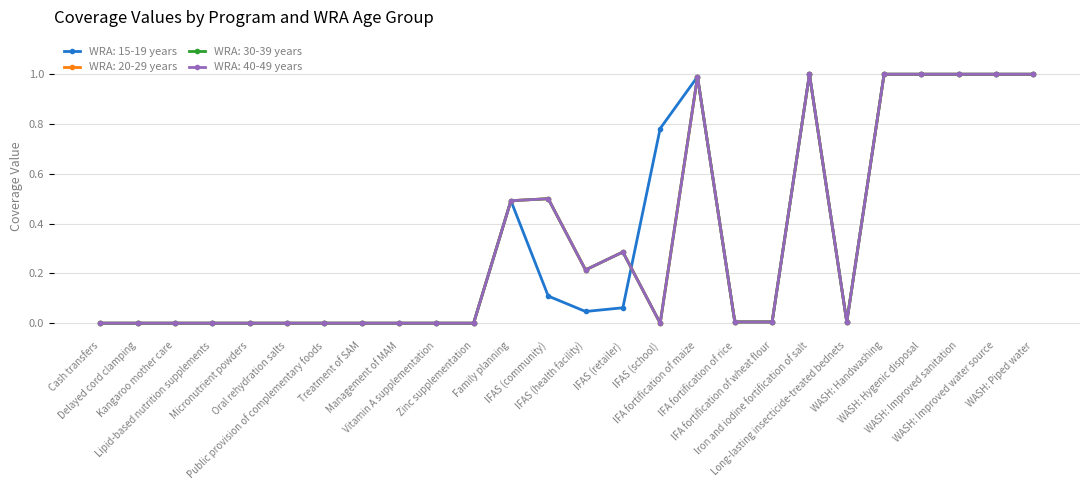

What is the sum of the WRA: 20-29 years values at Kangaroo mother care and Family planning?

0.5